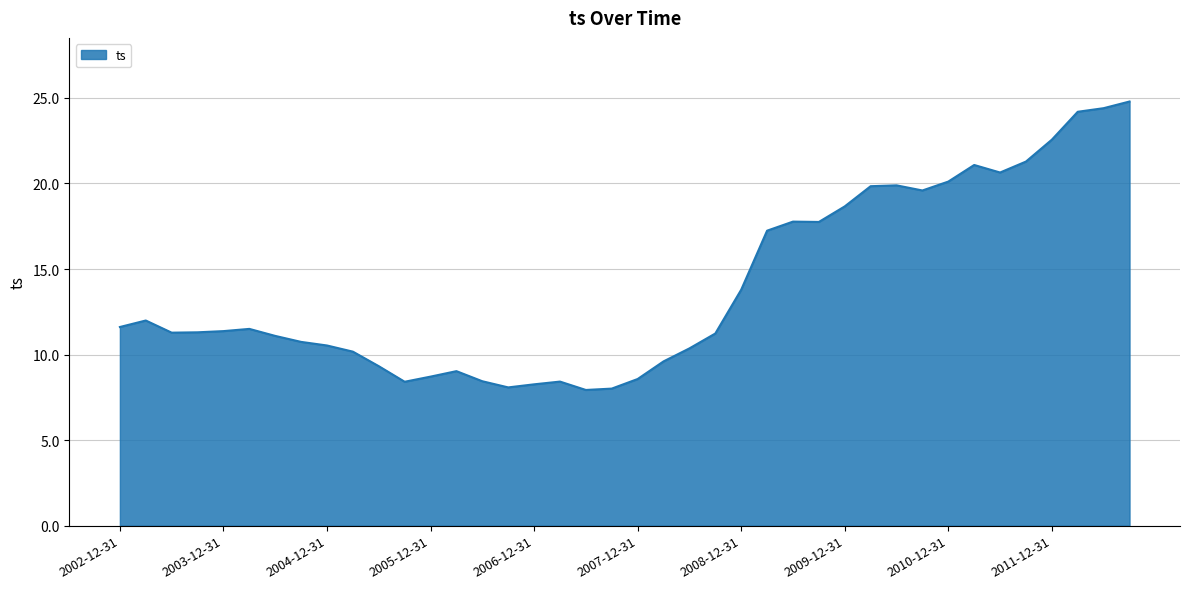

What is the maximum value shown in the chart?

24.8